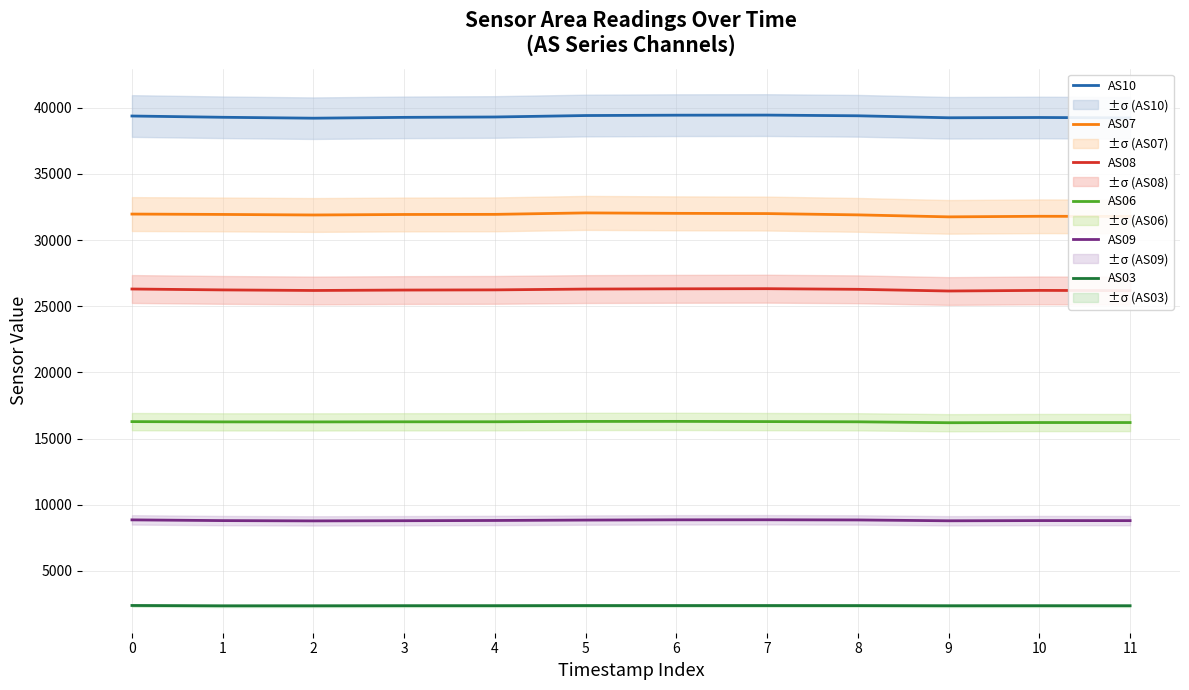

List the labels in order of AS06 value, largest first.

6, 5, 7, 0, 4, 3, 8, 1, 2, 10, 11, 9